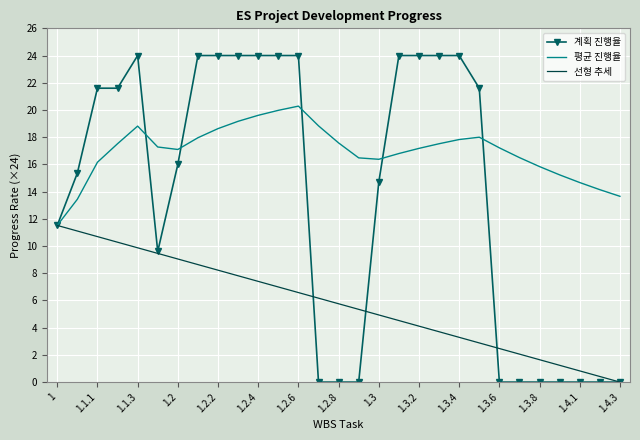

Which series has the widest spread of values?

계획 진행율